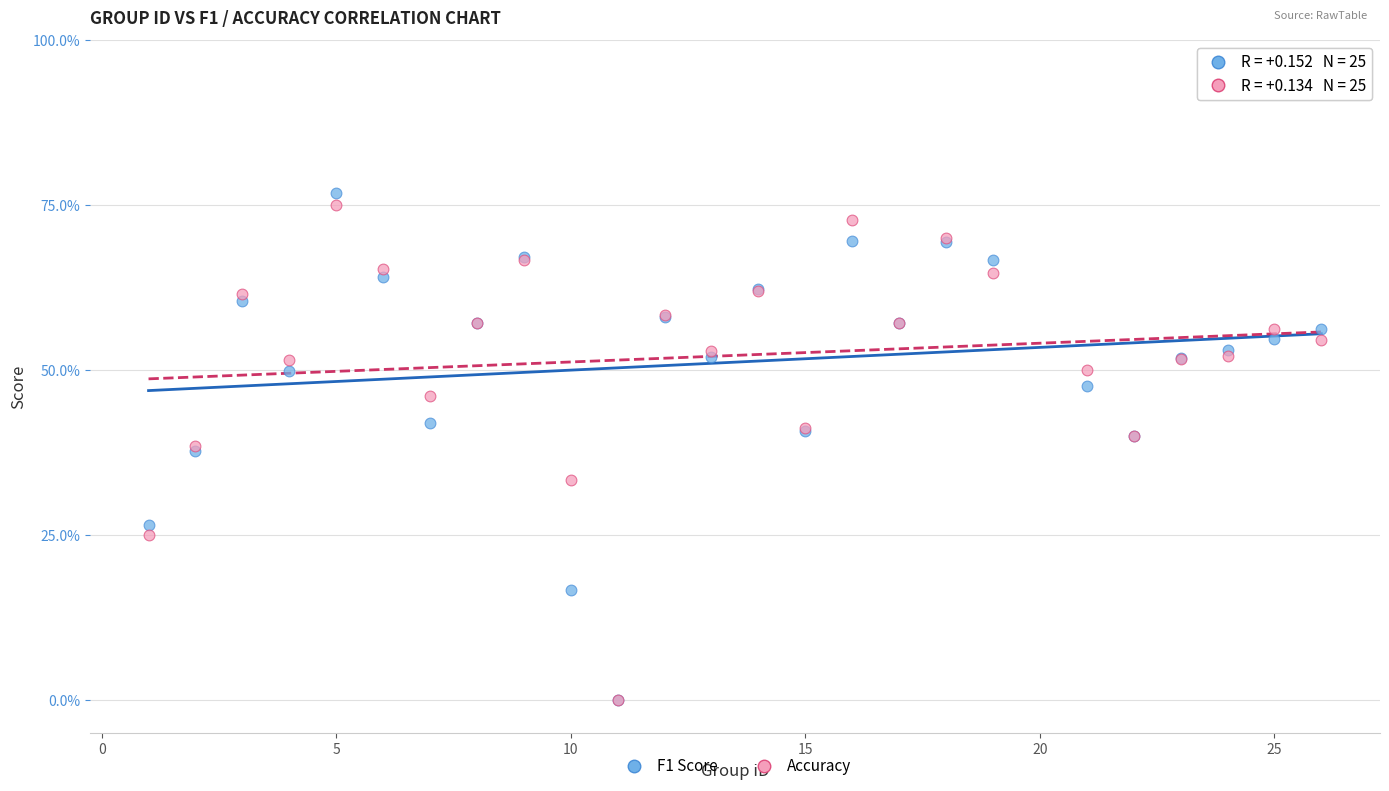

Which series has the largest Y range (max minus min)?

F1 Score